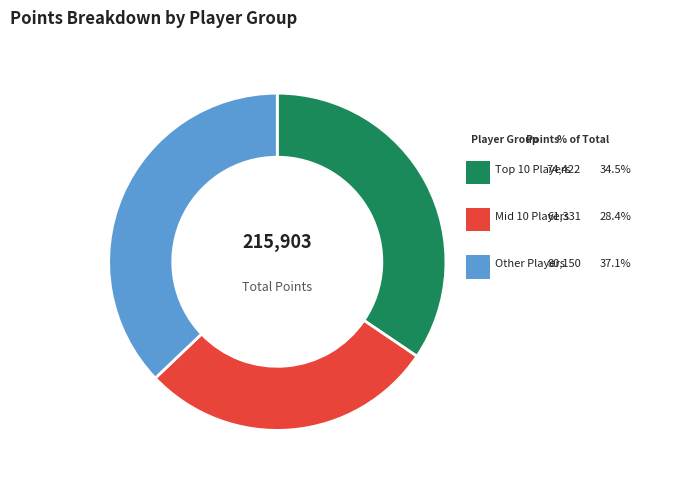

Is there a majority slice in this chart?

No